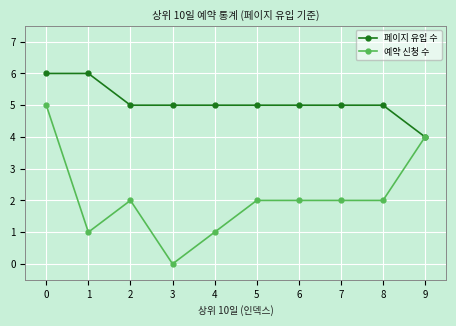

Rank the series by their average value, from highest to lowest.

페이지 유입 수, 예약 신청 수